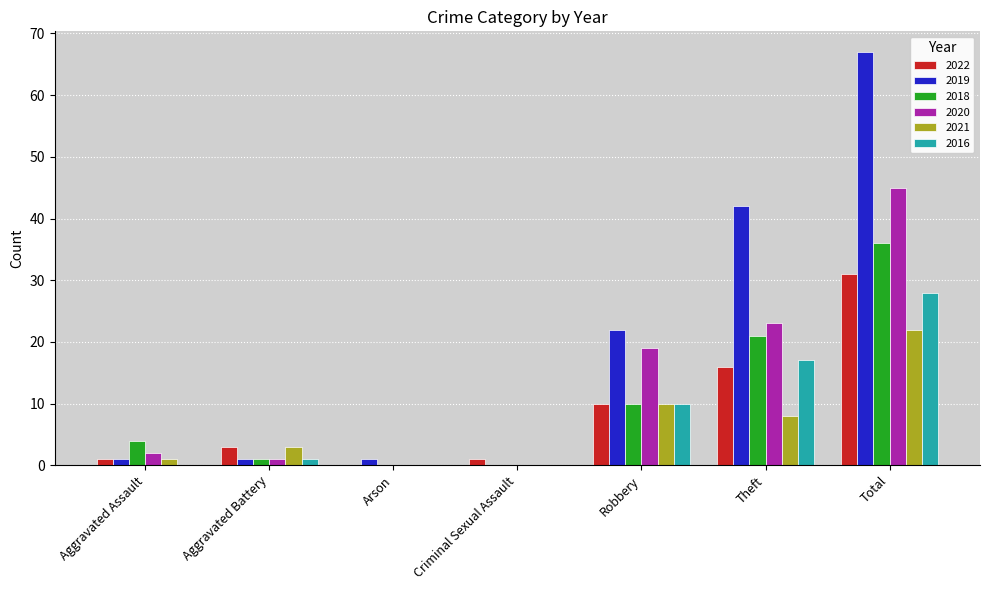

What is the spread (max minus min) of values at Theft?

34